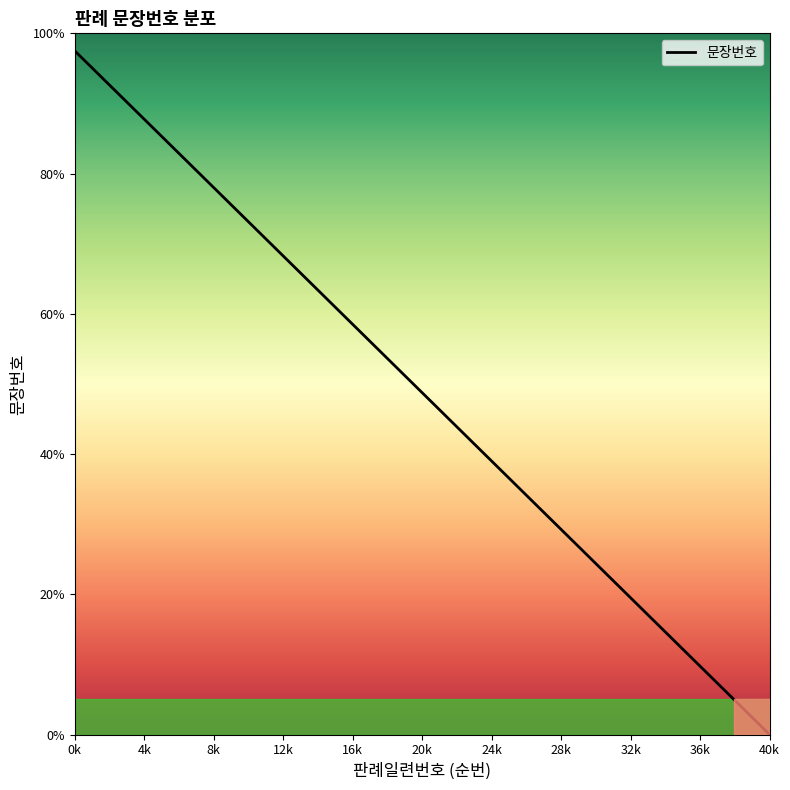

What is the difference between the maximum and second lowest values?

95.0